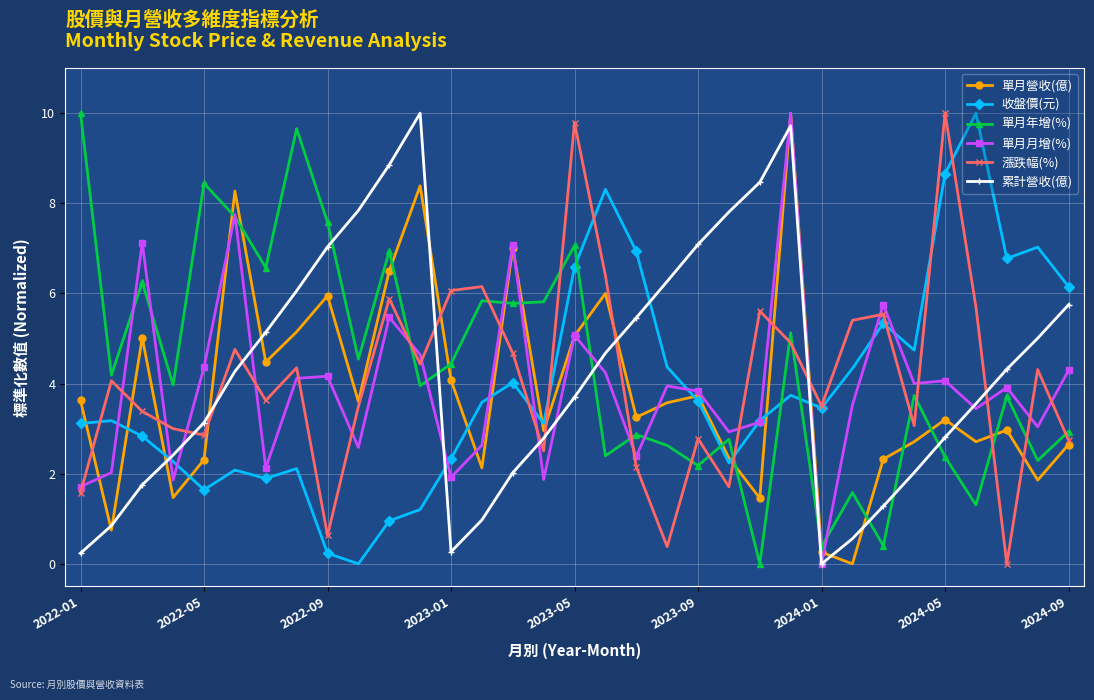

True or false: 累計營收(億) and 收盤價(元) cross at least once.

True